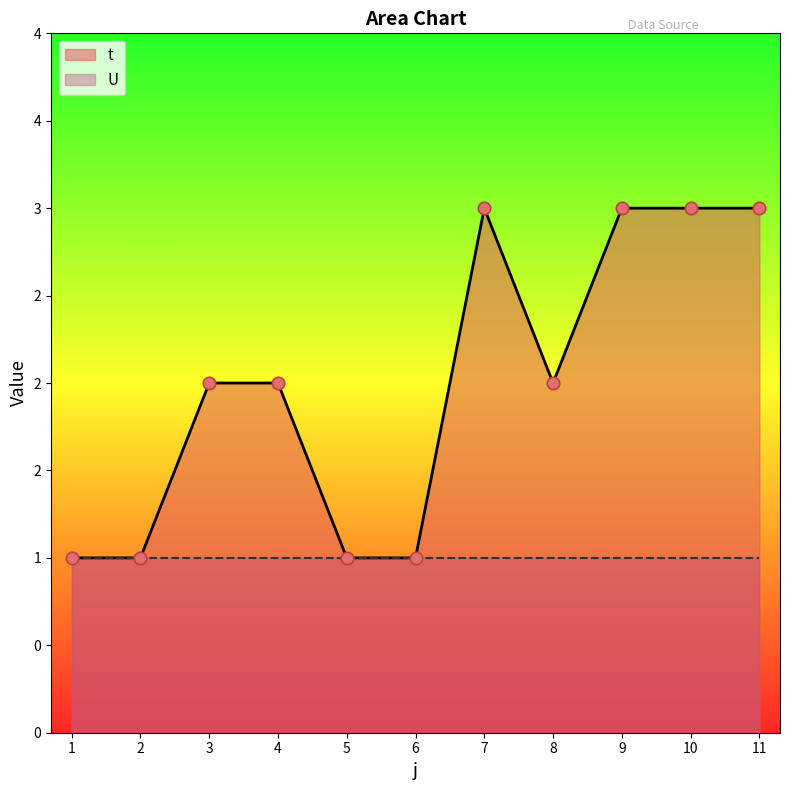

Approximately how many times larger is the value at 5 compared to 10?

0.3